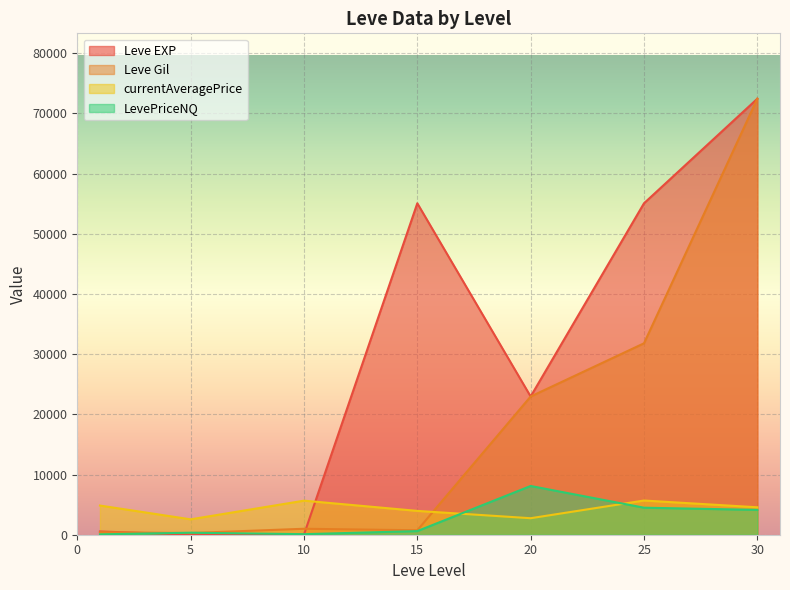

How many interior local peaks does the currentAveragePrice series have?

2